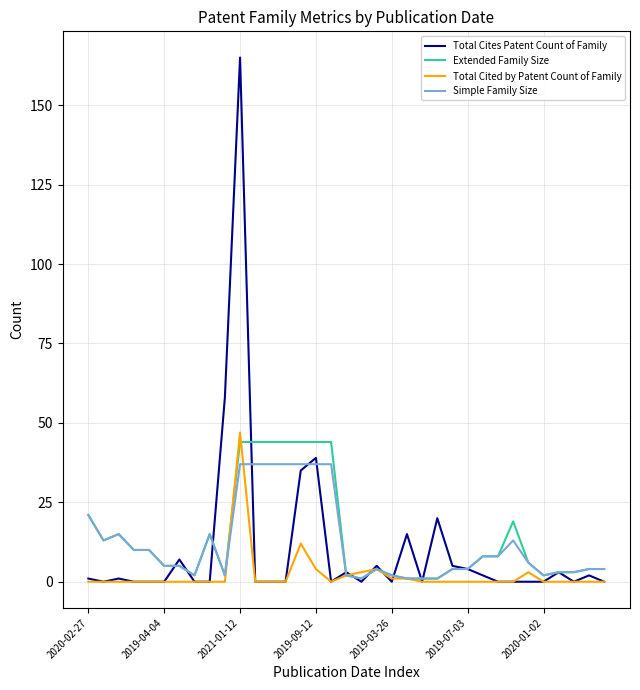

Which series has the widest spread of values?

Total Cites Patent Count of Family